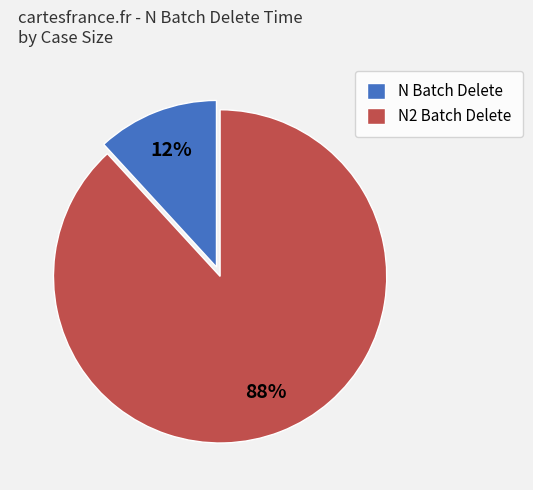

To the nearest percent, what is the difference between the largest and smallest slice percentages?

76%